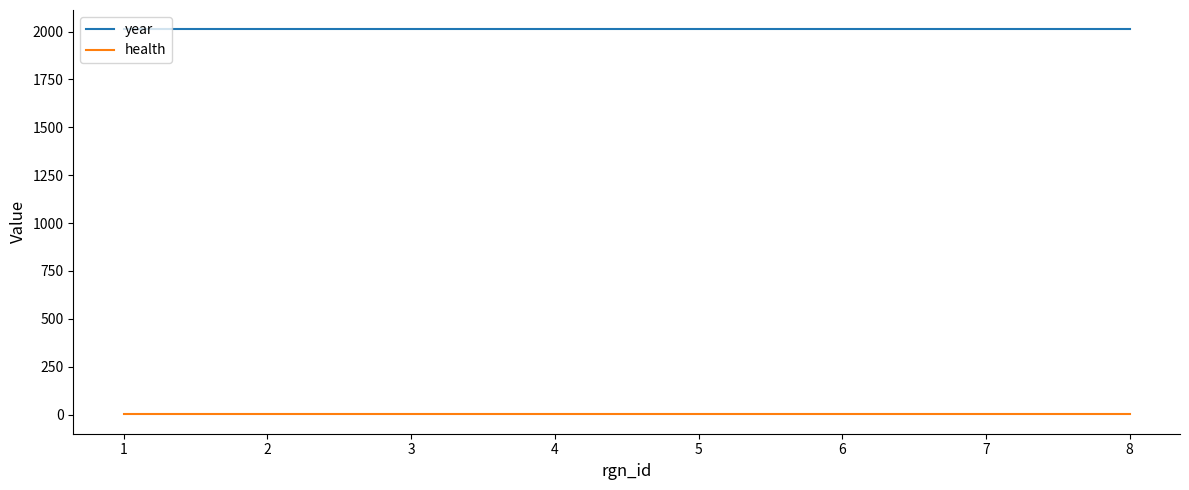

The value of year at 1 is 980.8. True or false?

False